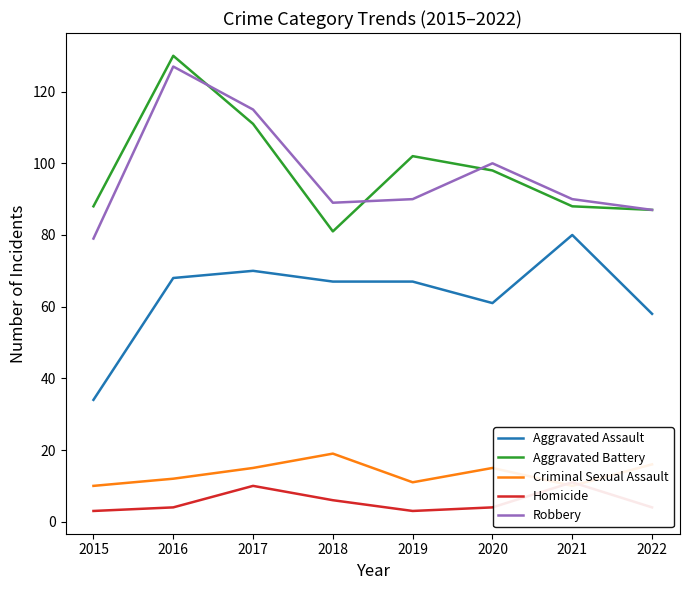

Reading left to right, list all the values displayed in this chart.

Aggravated Assault: 34	68	70	67	67	61	80	58
Aggravated Battery: 88	130	111	81	102	98	88	87
Criminal Sexual Assault: 10	12	15	19	11	15	10	16
Homicide: 3	4	10	6	3	4	11	4
Robbery: 79	127	115	89	90	100	90	87